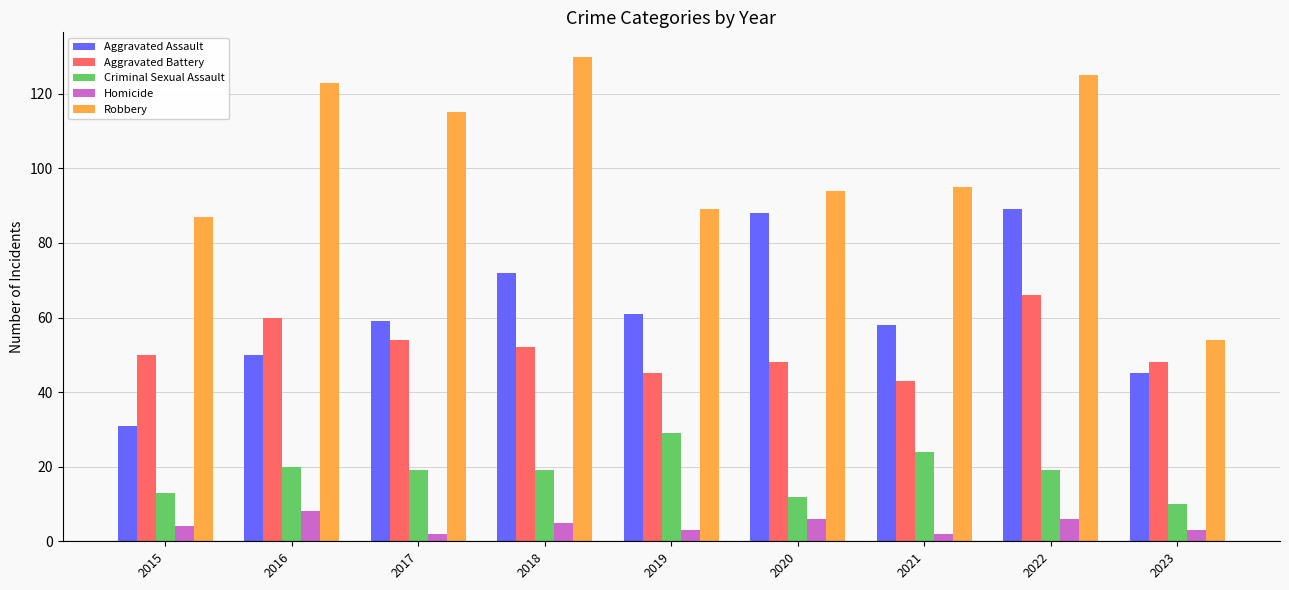

What is the total value across all series at 2018?

278